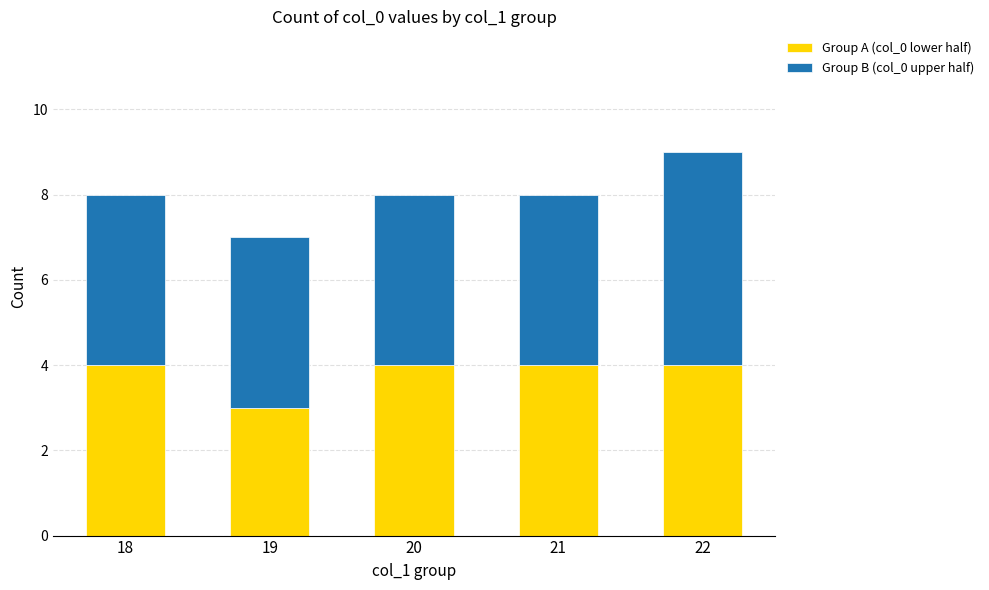

What is the minimum value for Group A (col_0 lower half)?

3